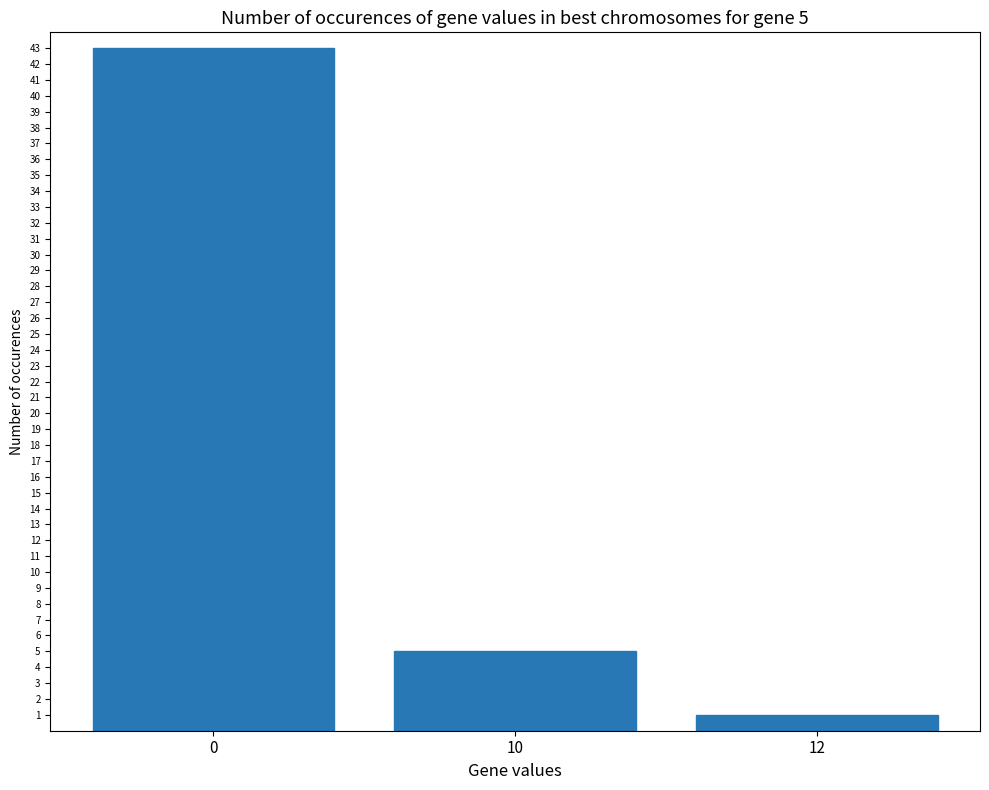

What is the change in value from 10 to 12?

-4